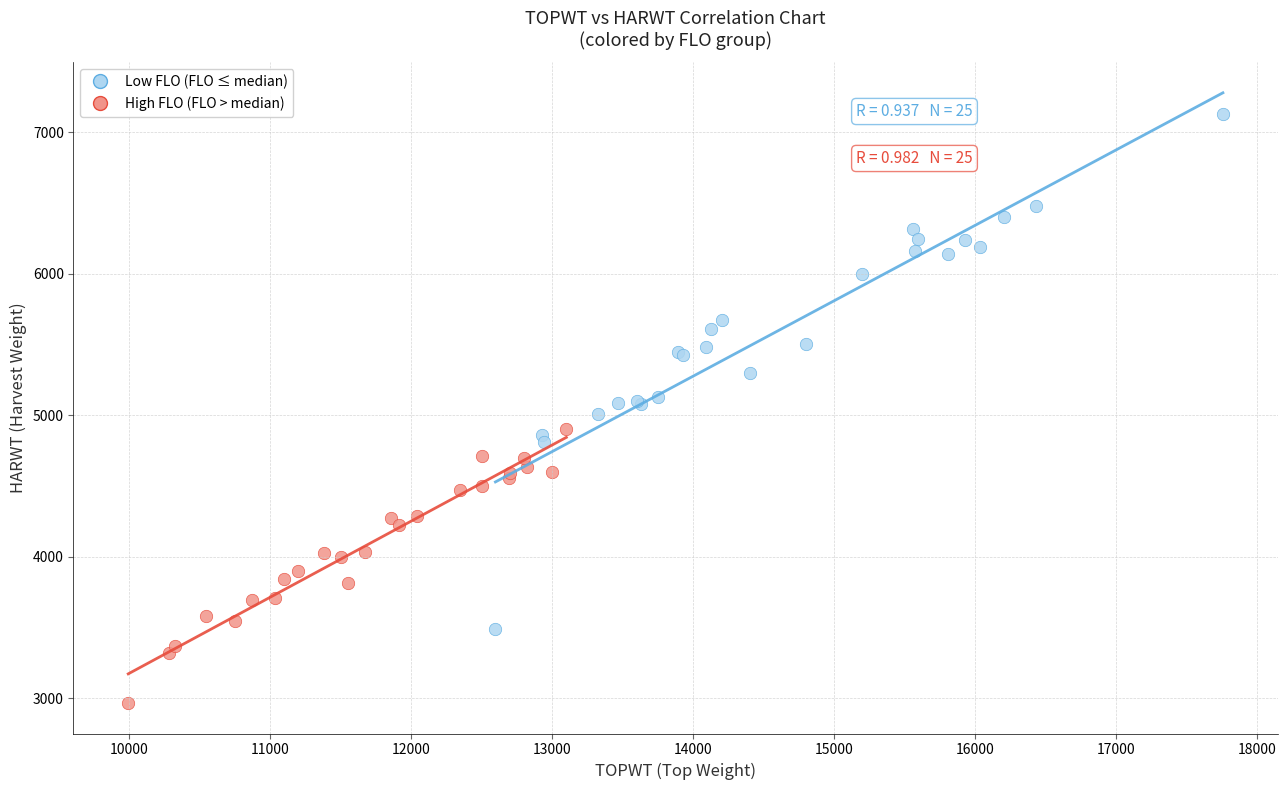

Which series reaches the minimum Y coordinate?

High FLO (FLO > median)